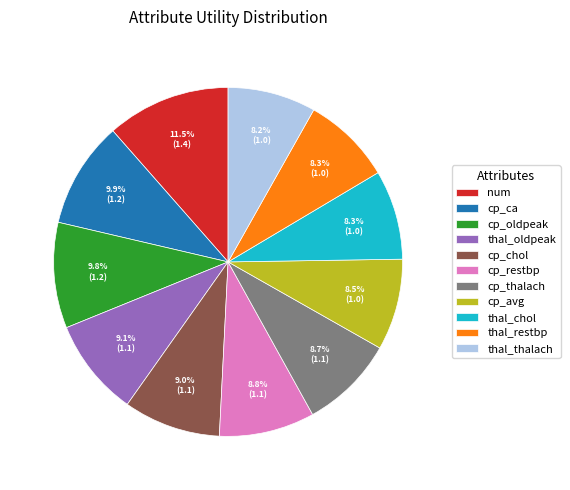

True or false: thal_oldpeak accounts for 1% of the total.

False